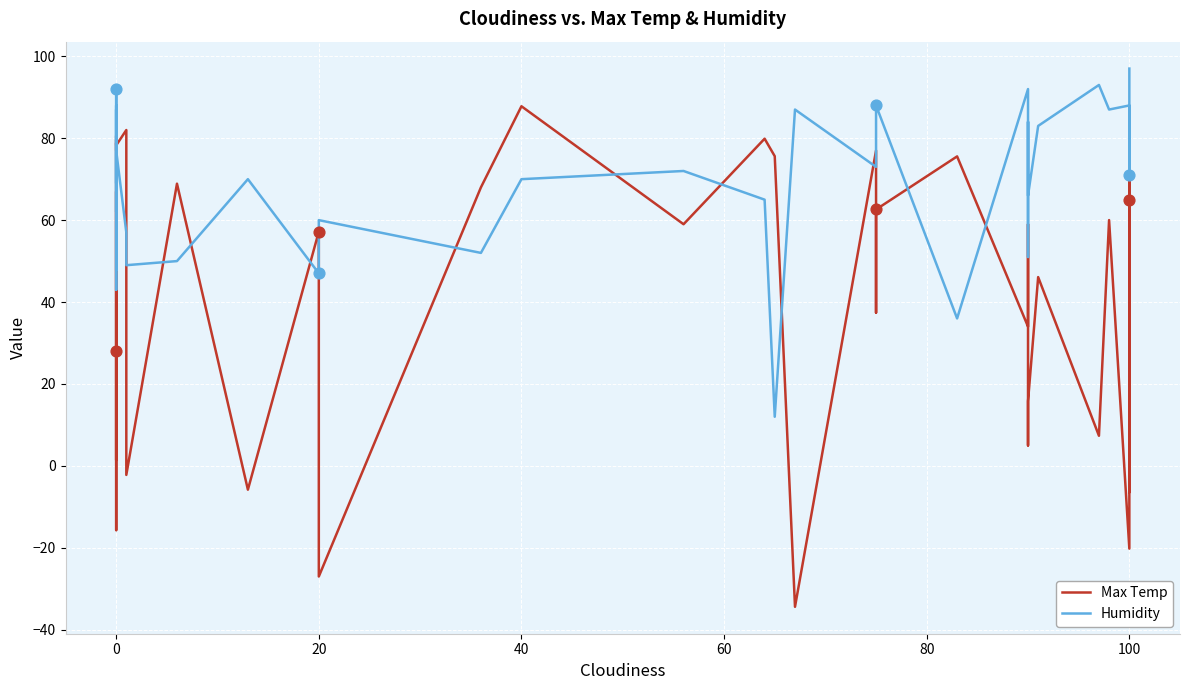

Which series reaches the maximum Y coordinate?

Humidity